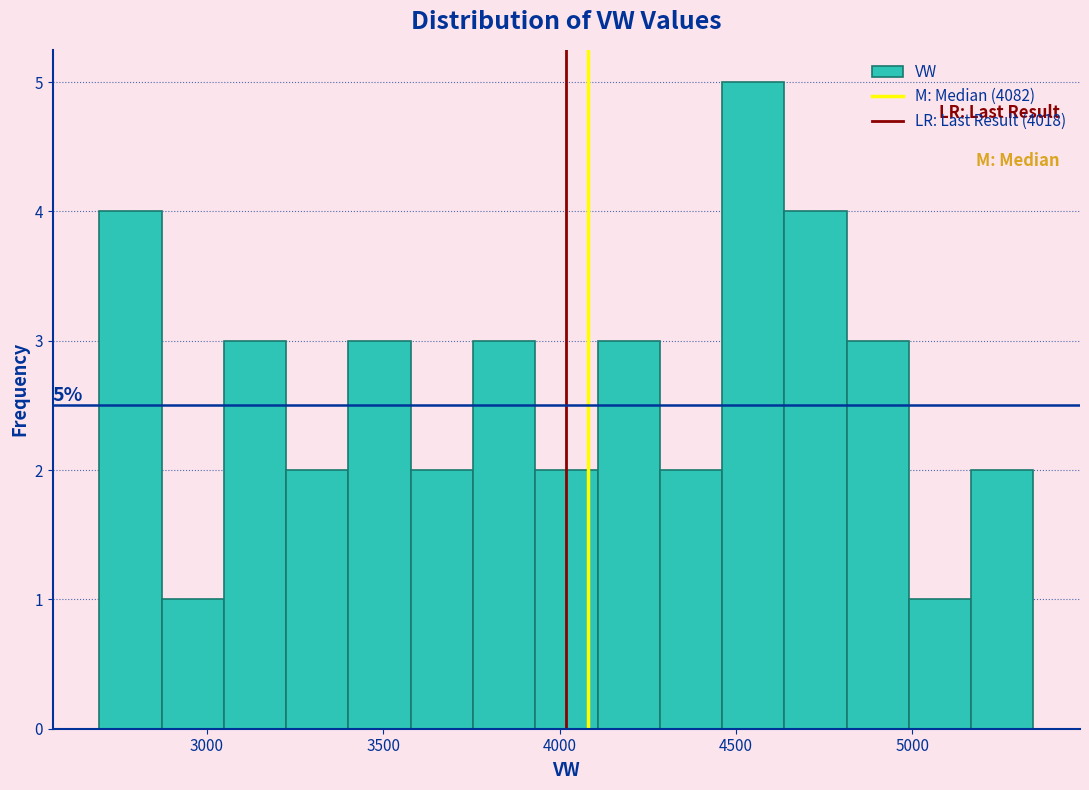

Read against the x-axis, roughly where is the centre of the tallest bar?

4550